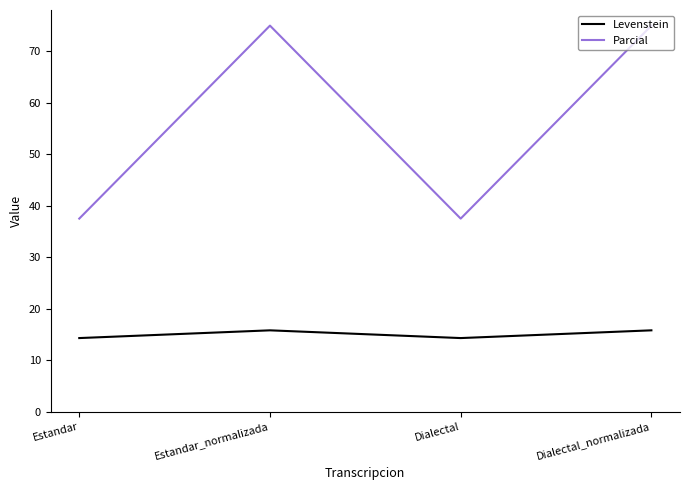

What is the smallest value displayed?

14.3